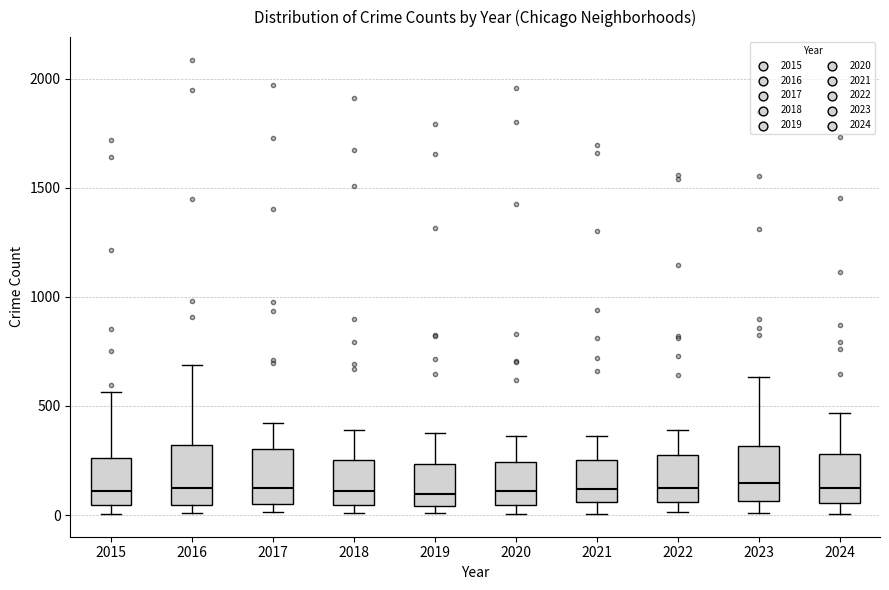

Where does the upper whisker of the box at x = 2024 end on the y-axis? The values are not printed on the chart, so give them approximately, as read against the axis.

450